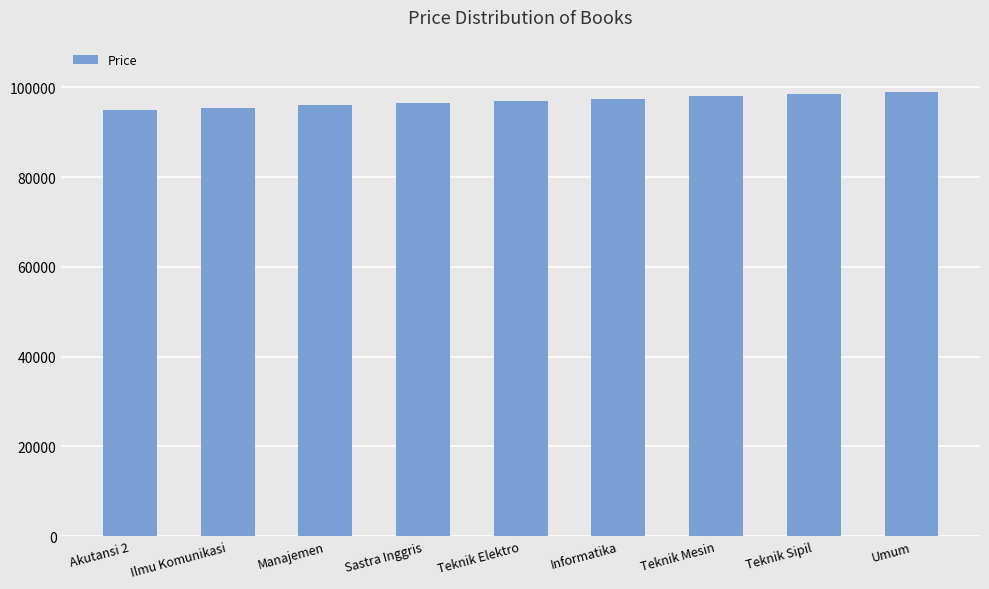

The value at Informatika is 97500. True or false?

True